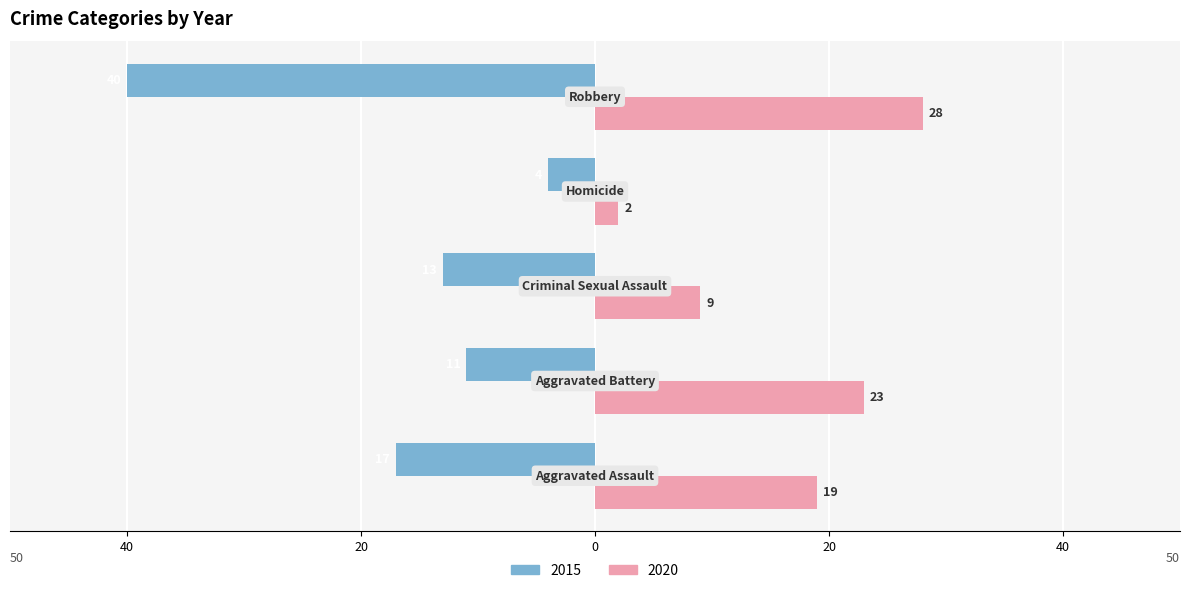

What are all the series names shown in the legend?

2015, 2020